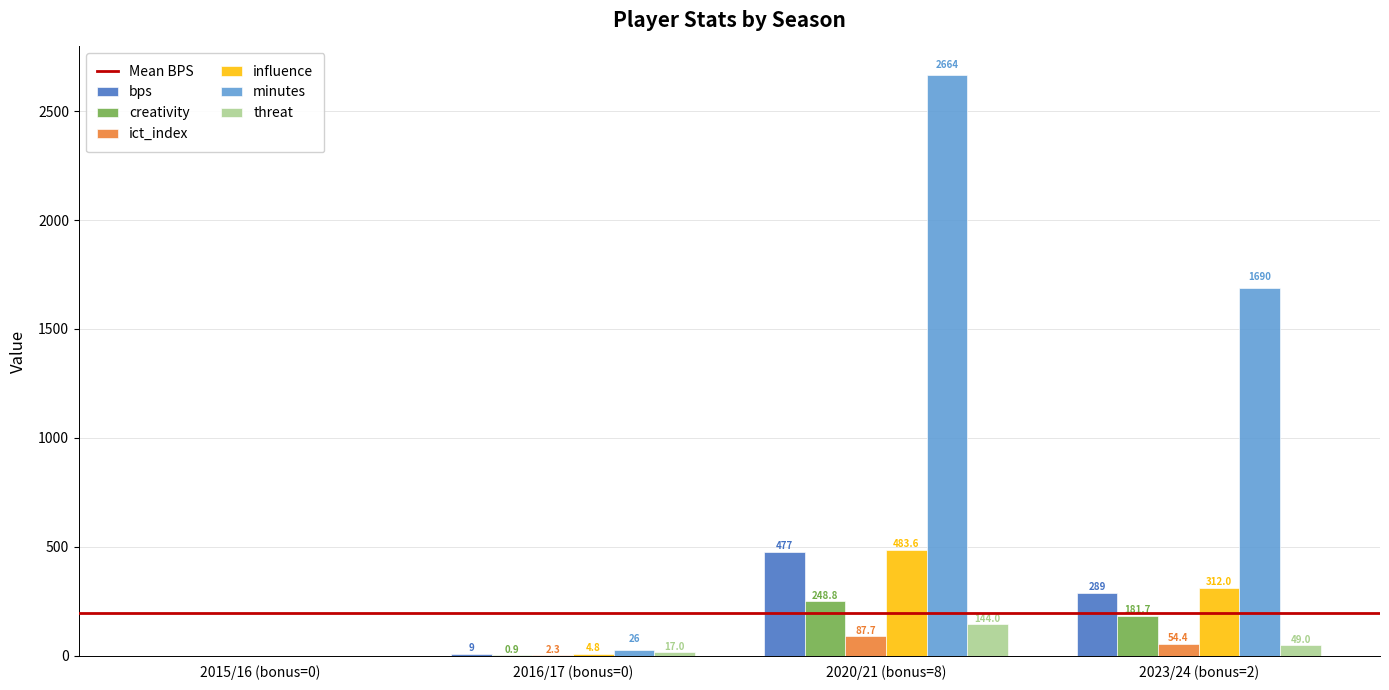

At which label is minutes closest to 1332?

2023/24 (bonus=2)